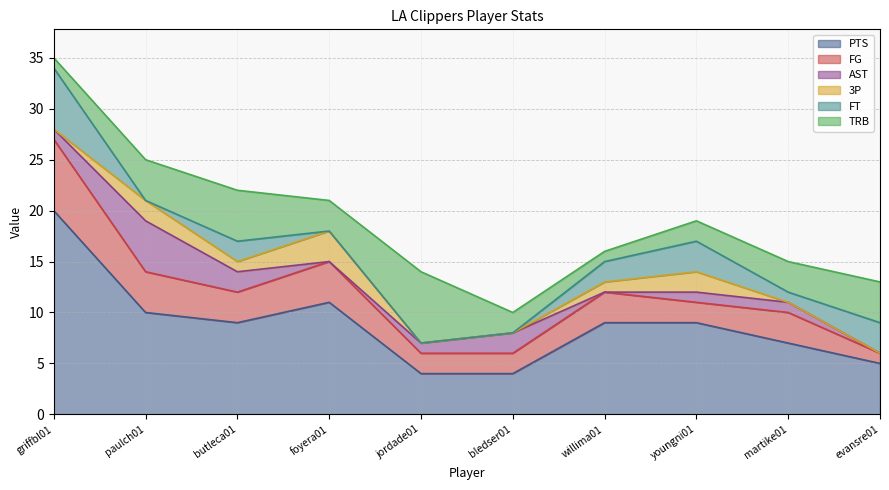

Where does the FT series first go above 2?

griffbl01